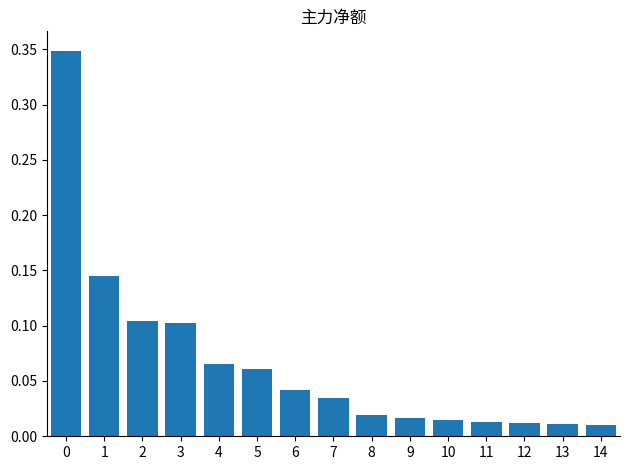

The chart shows a value of 0.1 at 0. True or false?

False